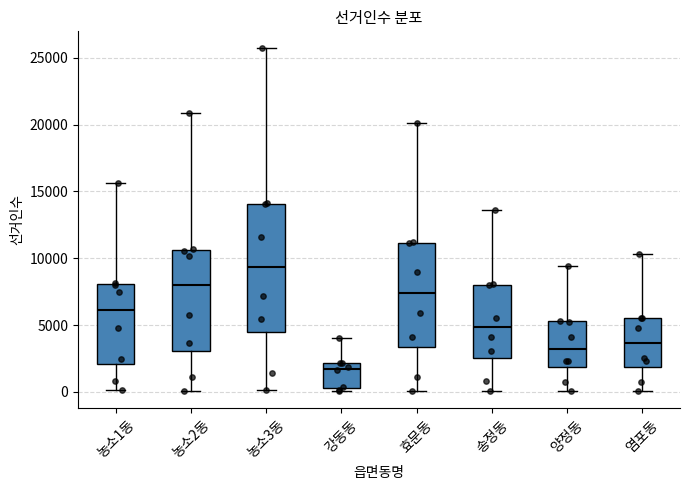

Reading left to right, transcribe this box plot: for each box, give where its median line is, the range the box spans, and where its two whiskers end, as read against the y-axis. The values are not printed on the chart, so give them approximately, as read against the axis.

농소1동: median 6000, box 2000 to 8000, whiskers 0 to 15500
농소2동: median 8000, box 3000 to 10500, whiskers 0 to 21000
농소3동: median 9500, box 4500 to 14000, whiskers 0 to 25500
강동동: median 1500, box 500 to 2000, whiskers 0 to 4000
효문동: median 7500, box 3500 to 11000, whiskers 0 to 20000
송정동: median 5000, box 2500 to 8000, whiskers 0 to 13500
양정동: median 3000, box 2000 to 5500, whiskers 0 to 9500
염포동: median 3500, box 2000 to 5500, whiskers 0 to 10500